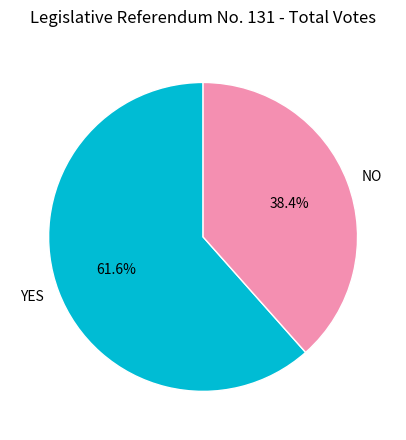

How many segments does this pie chart have?

2